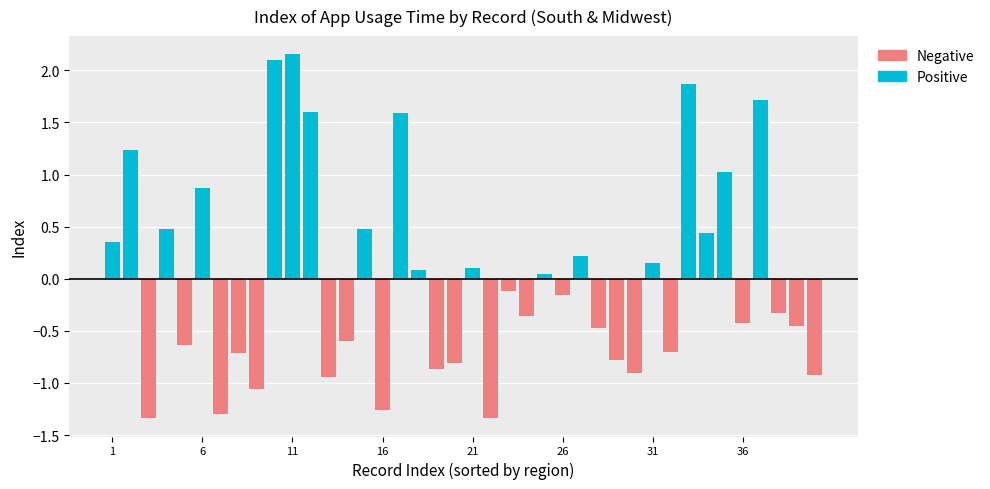

What is the difference between the maximum and minimum values?

3.5